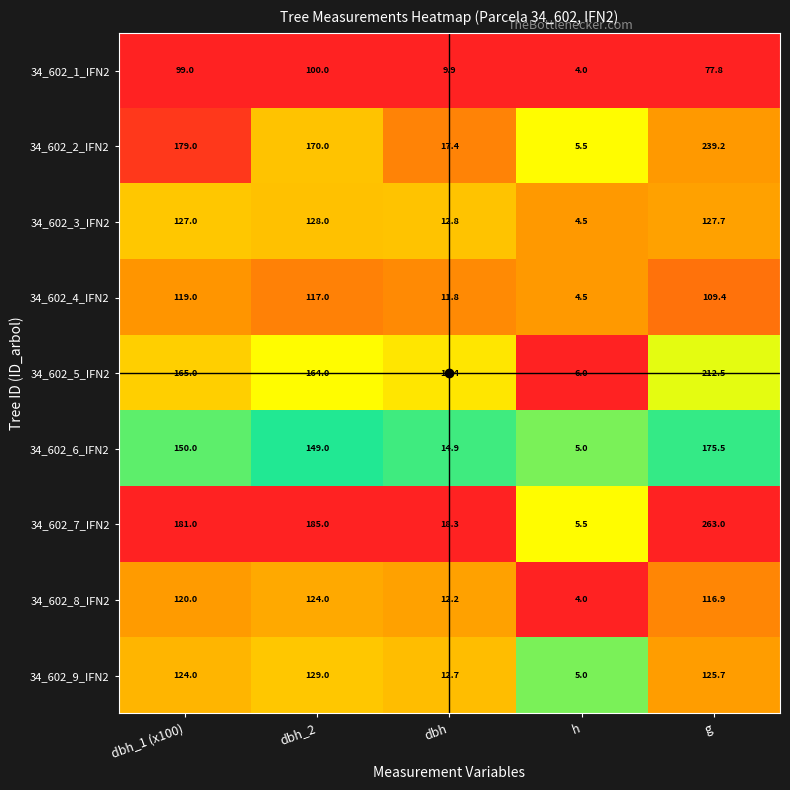

Which label corresponds to the largest value in the chart?

g